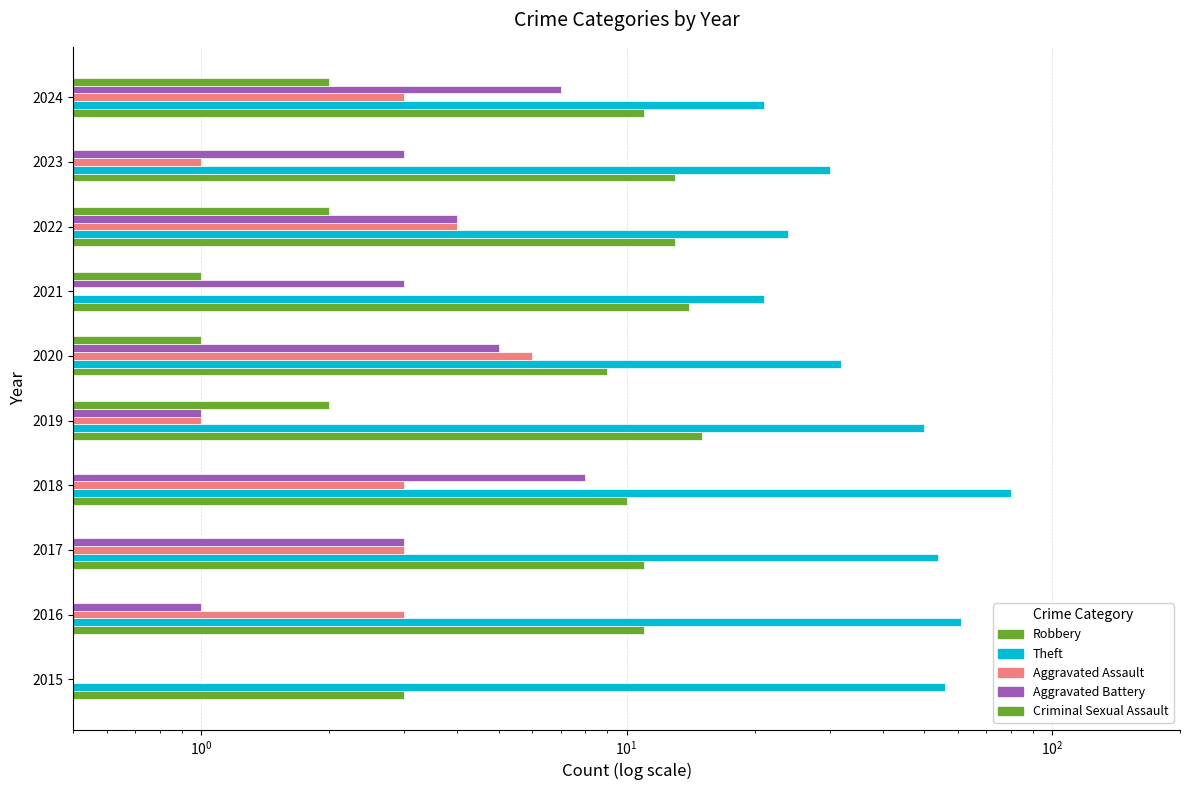

Which has a higher value, 2015 or 2016?

2016